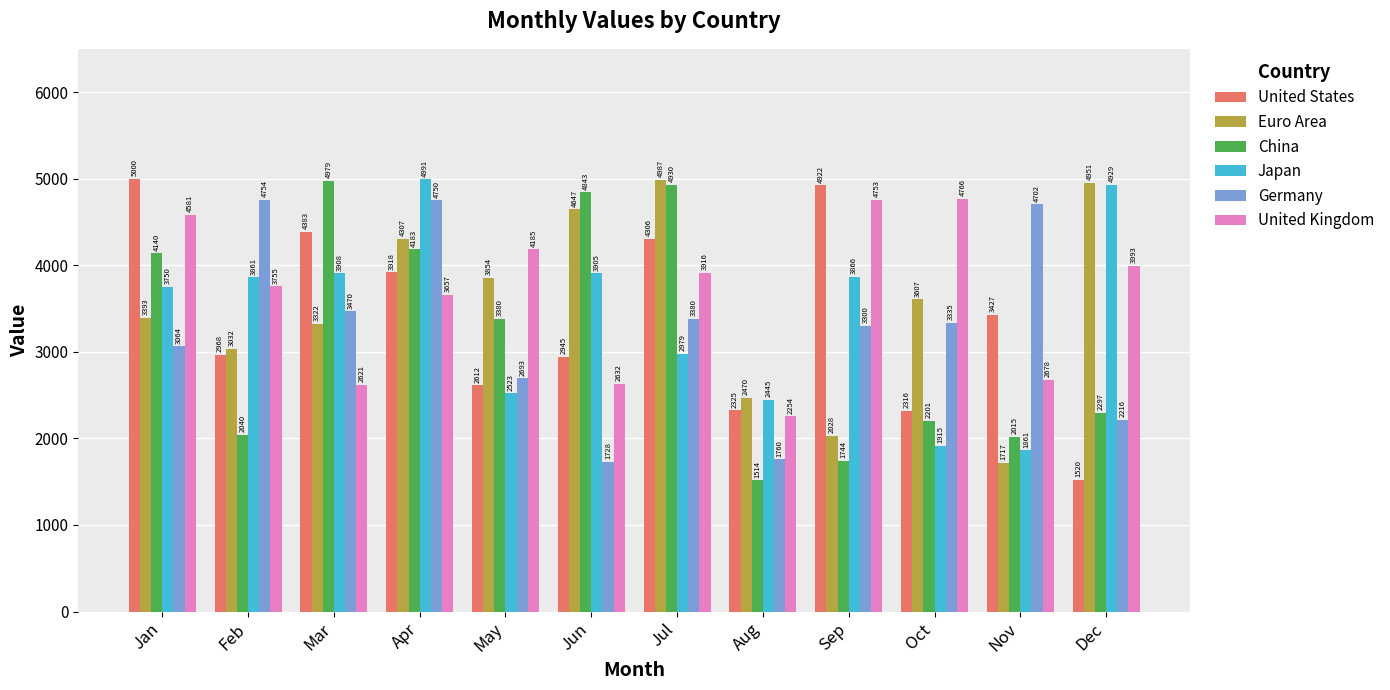

At which category is the sum across all series the highest?

Apr